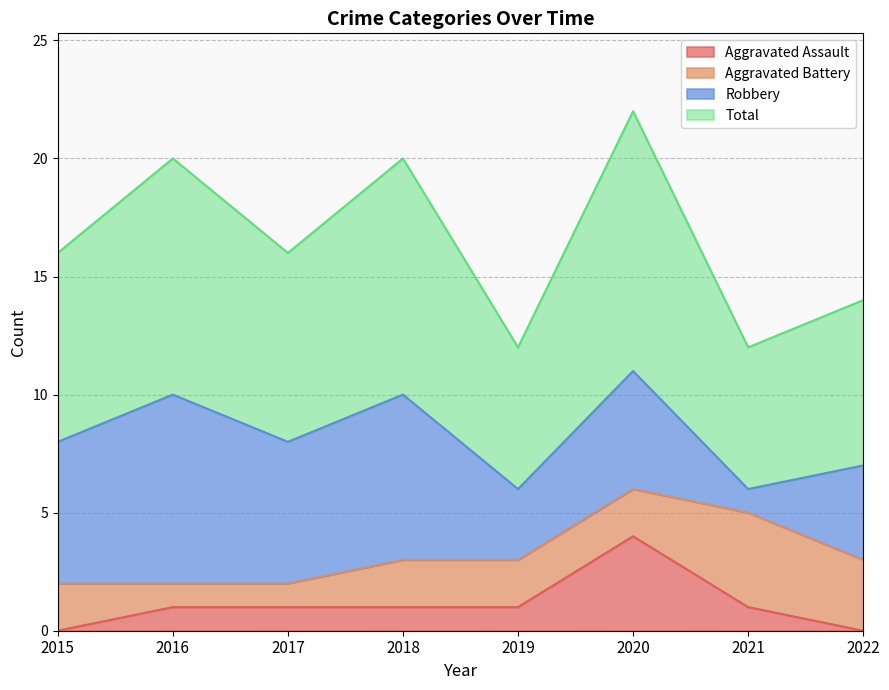

Is it true that Aggravated Assault equals 4 at 2020?

True